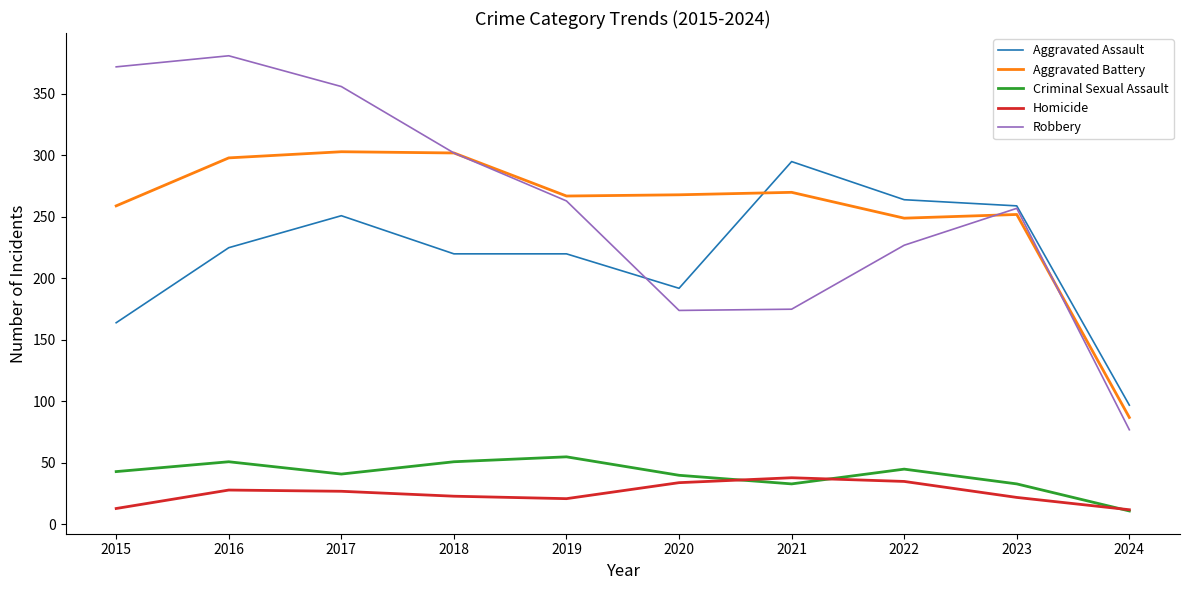

How many lines are shown in the chart?

5